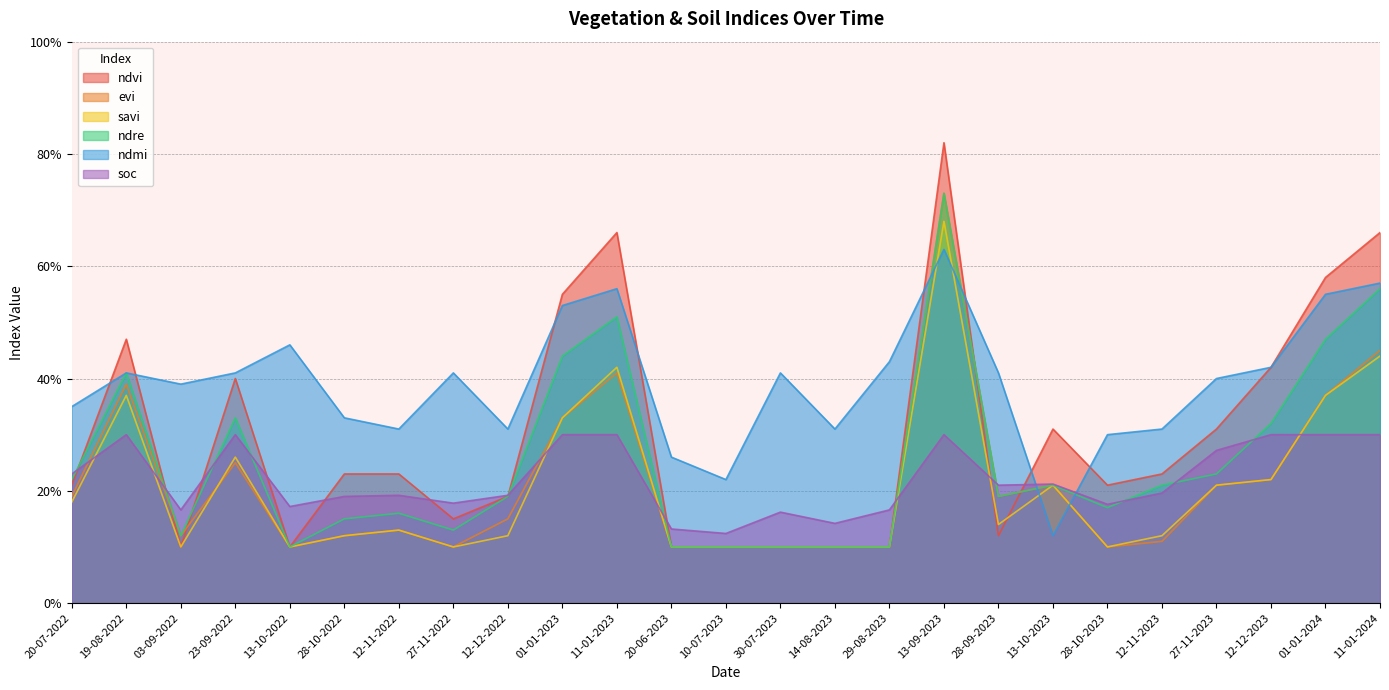

Which has a higher value, 10-07-2023 or 12-11-2022?

12-11-2022